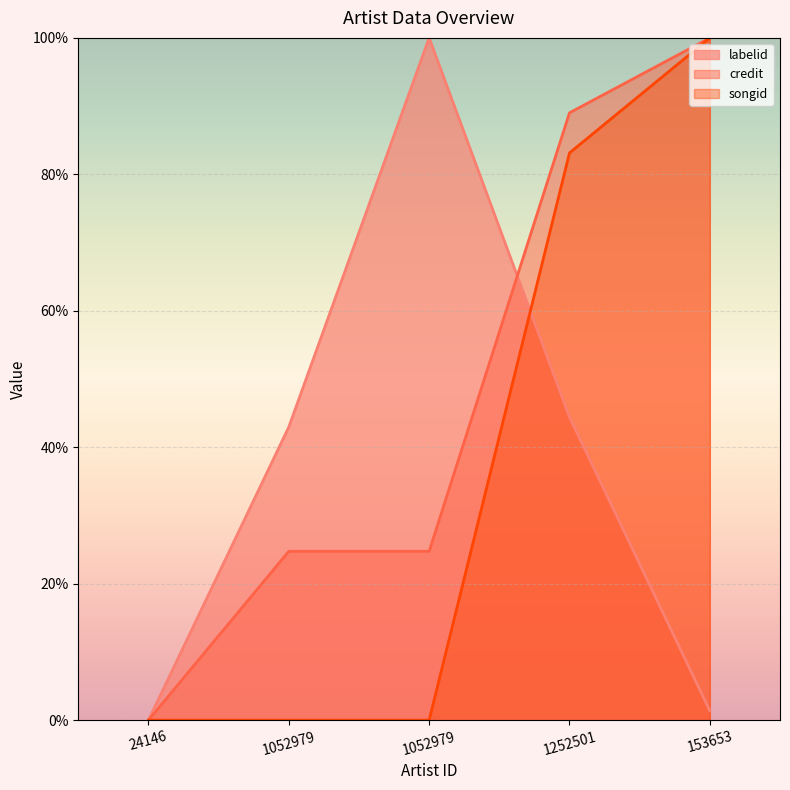

Which series has the widest spread of values?

labelid